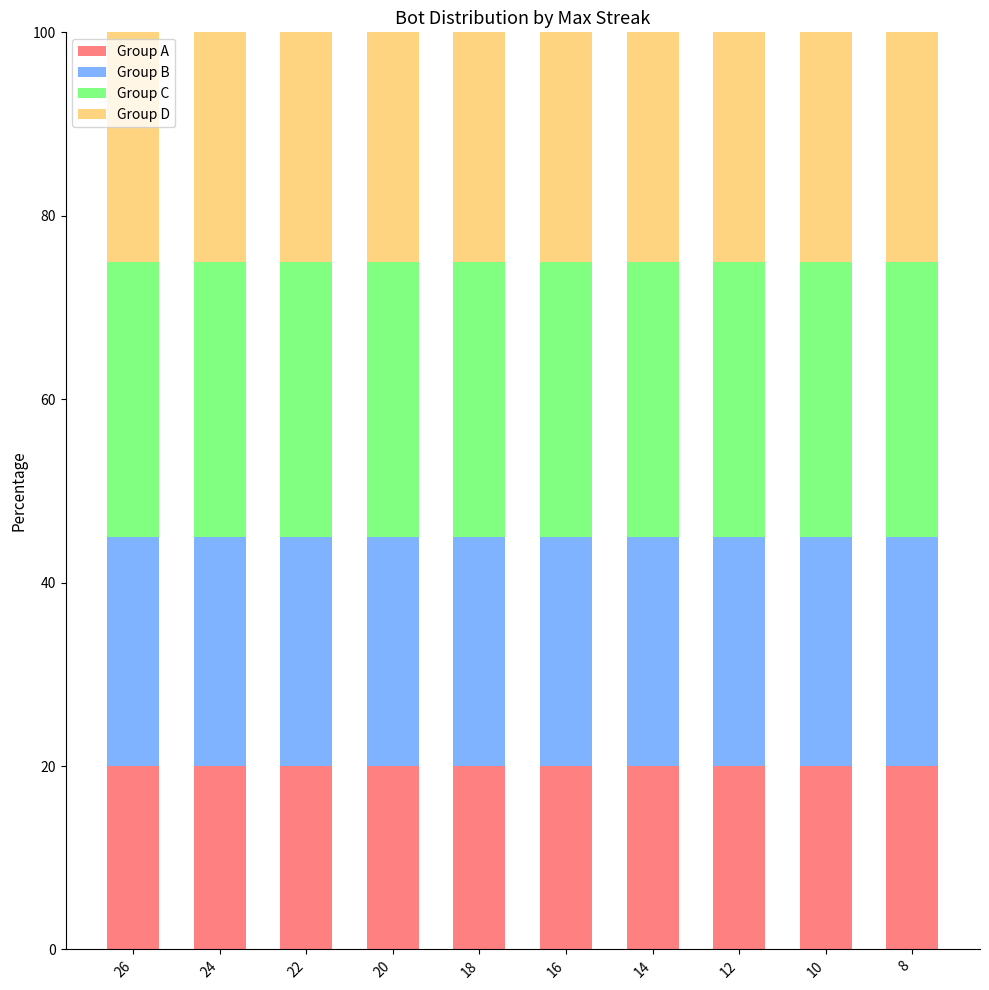

What is the total value across all series at 8?

100.0